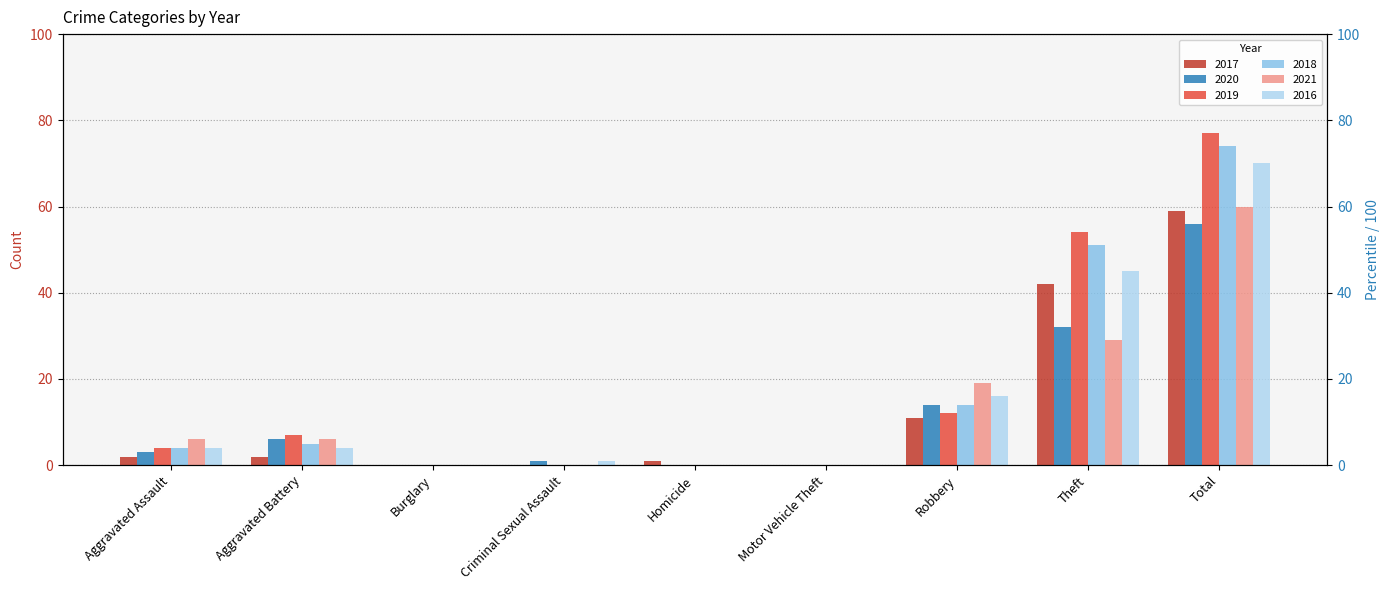

Between Aggravated Assault and Theft, which series saw the biggest shift?

2019